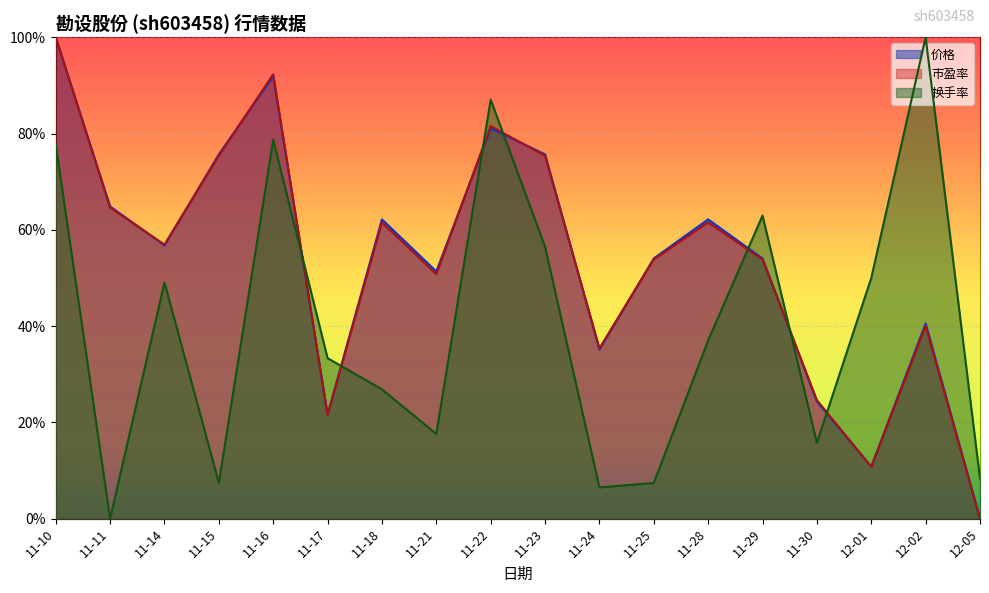

How many lines are shown in the chart?

3